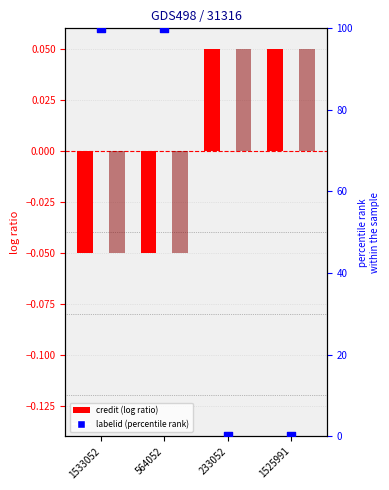

At which category is the sum across all series the highest?

1533052